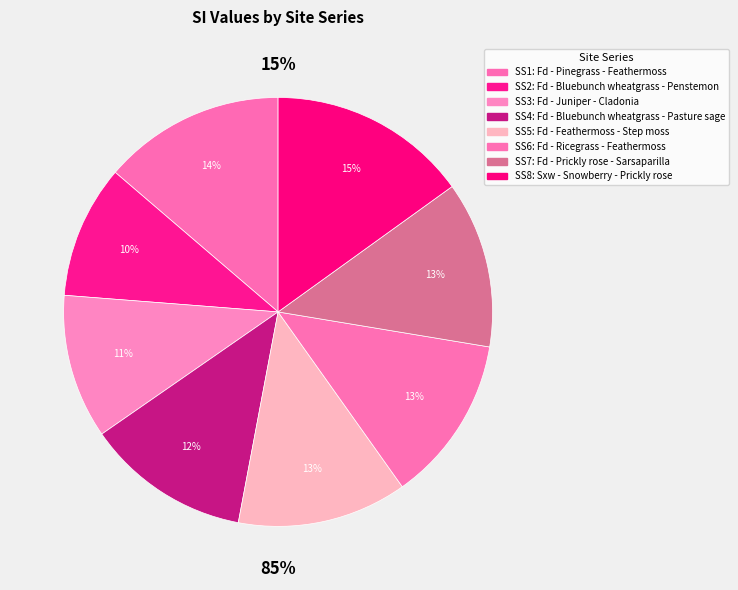

What is the ratio of the value at 6 to the value at 2?

1.2